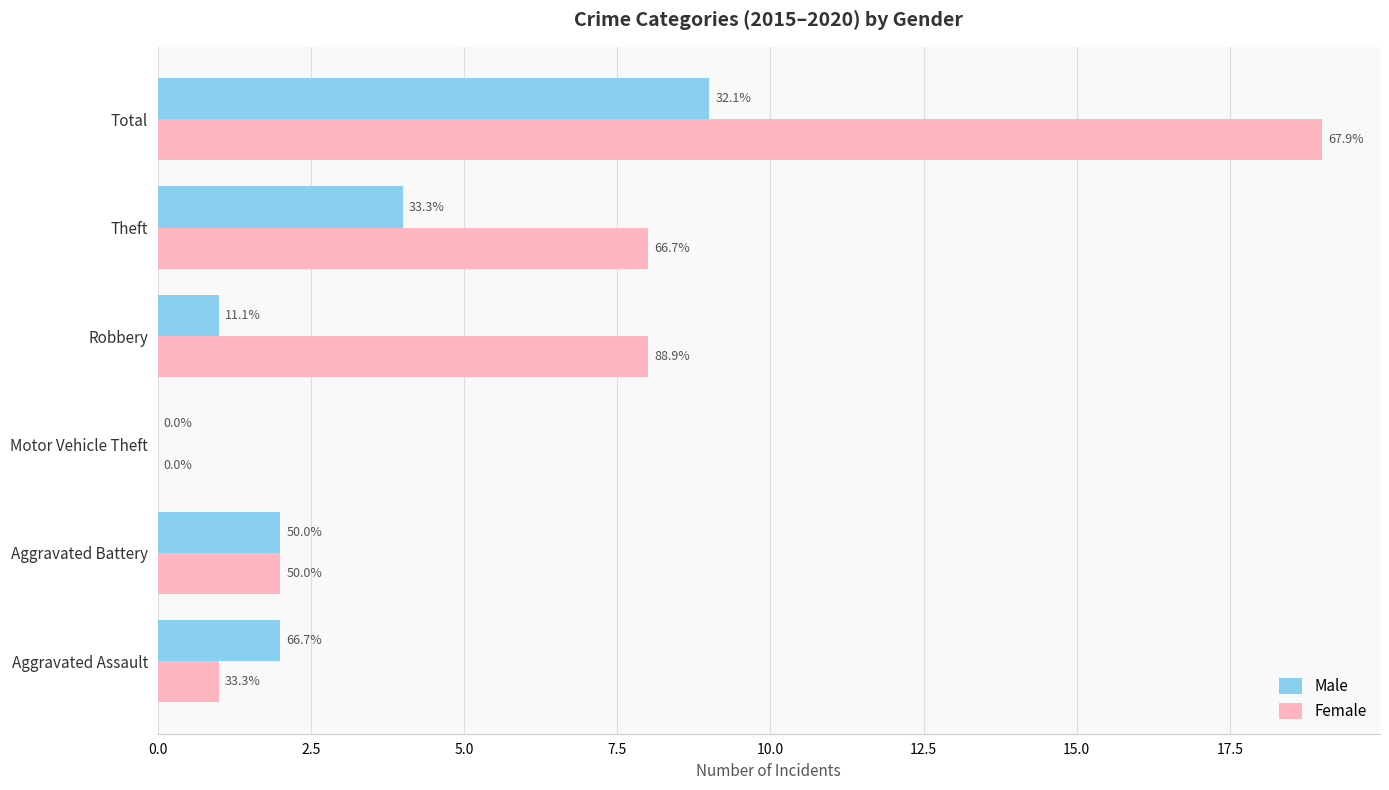

What position from the right is Theft?

2